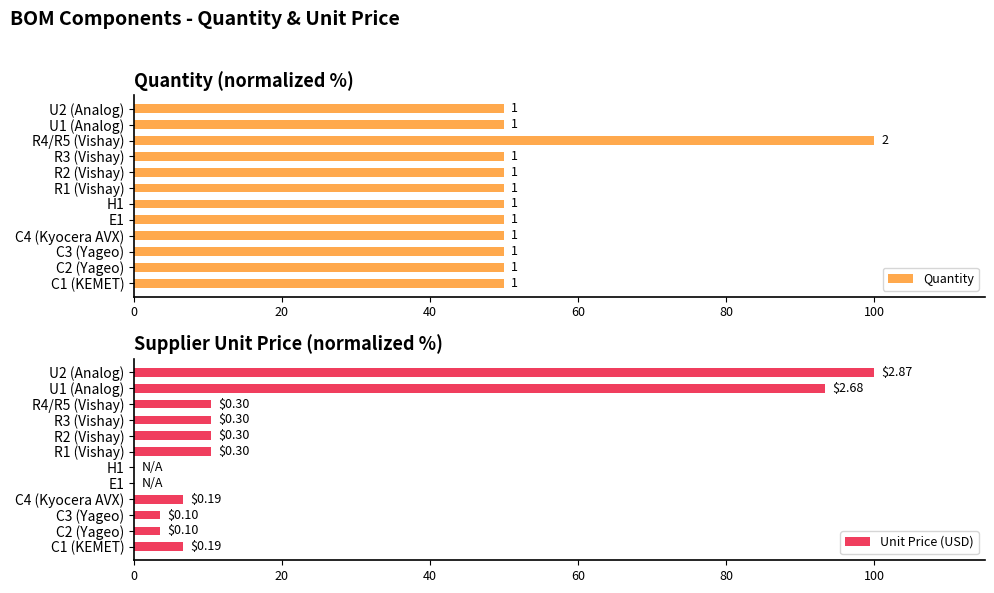

Between C4 (Kyocera AVX) and C1 (KEMET), which is larger?

C4 (Kyocera AVX)